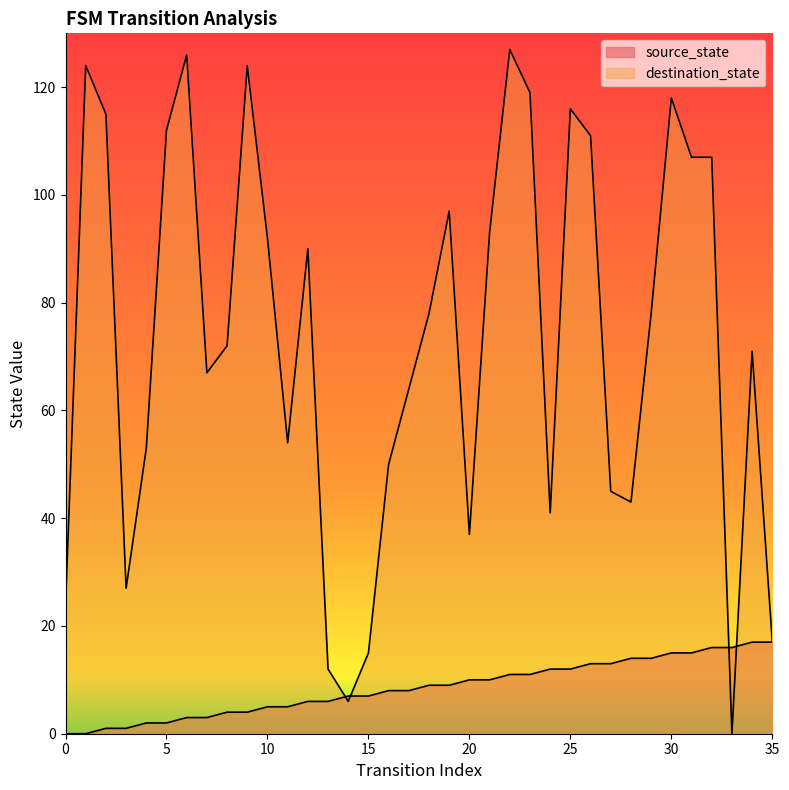

Count the number of data series in this chart.

2